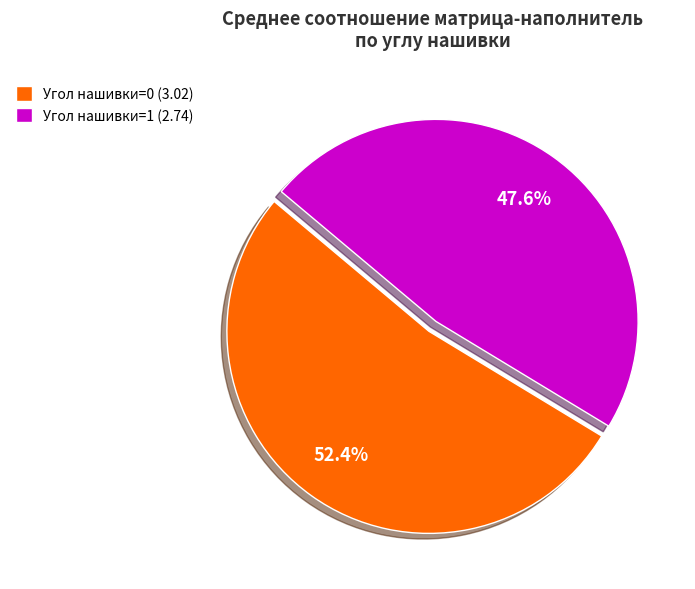

What is the total percentage of Угол нашивки=1 (2.74) and Угол нашивки=0 (3.02)?

100.0%